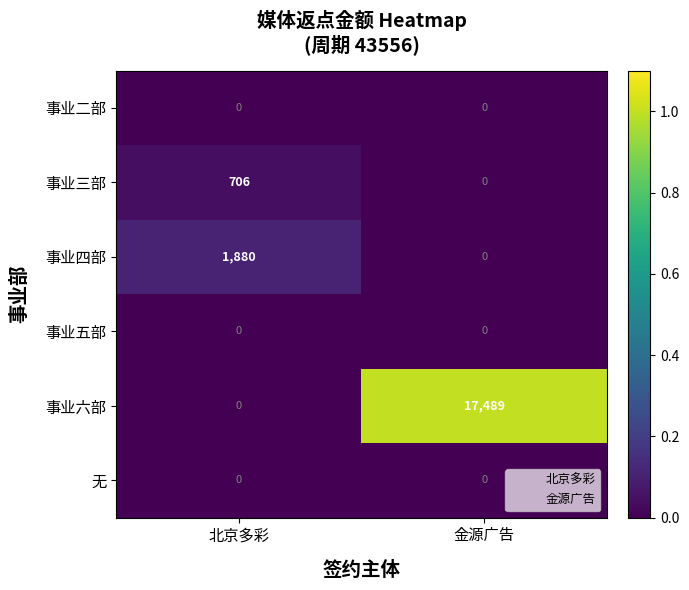

Which series has the largest range (max minus min)?

事业六部